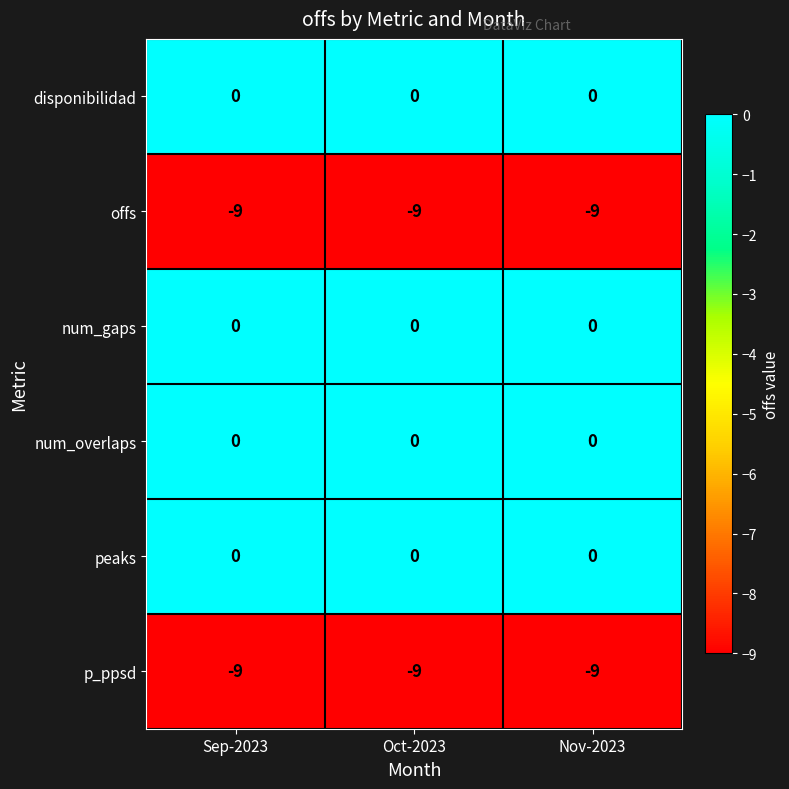

At which label is p_ppsd closest to -9?

Sep-2023